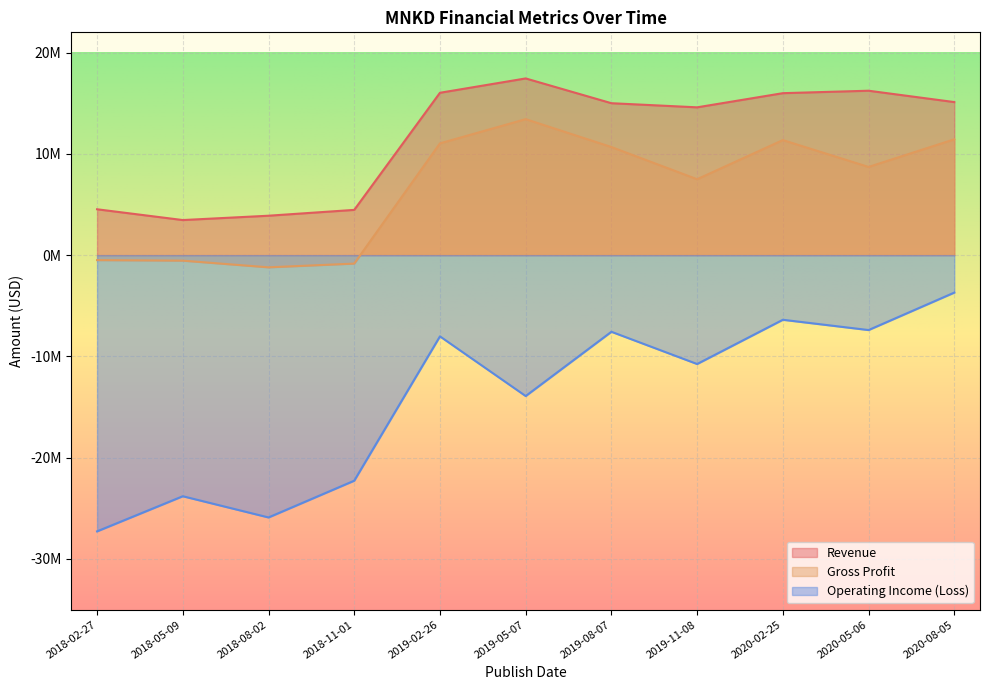

How many categories are shown in the chart?

11